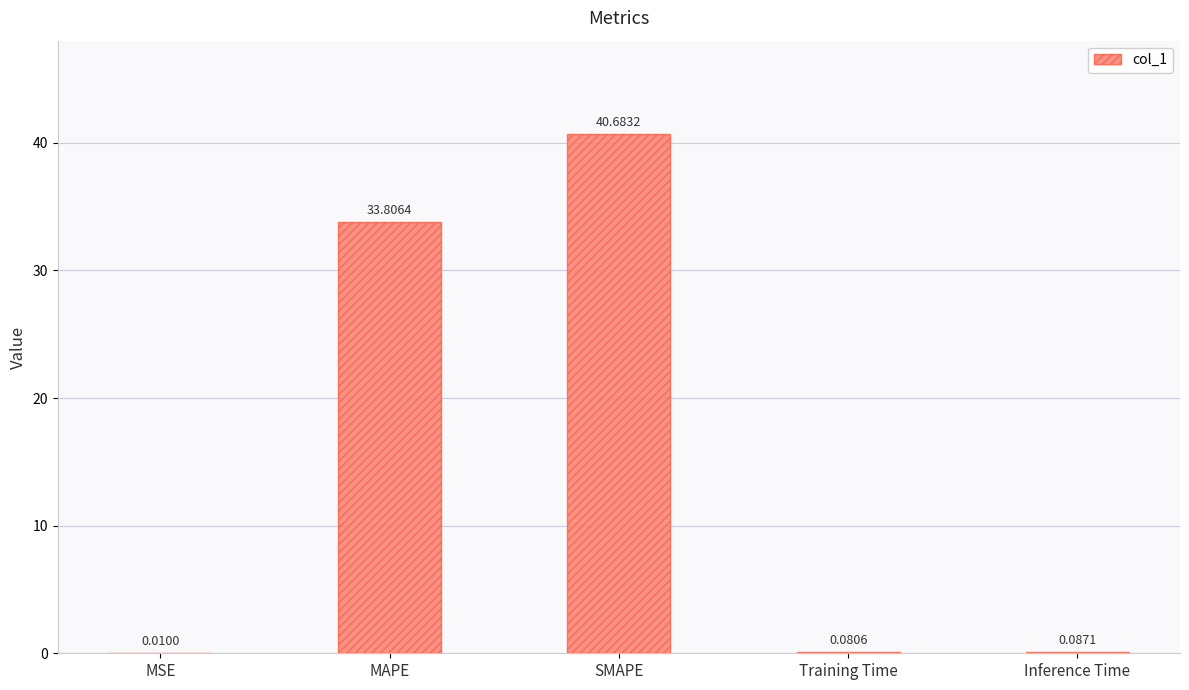

What is the sum of all values?

74.7